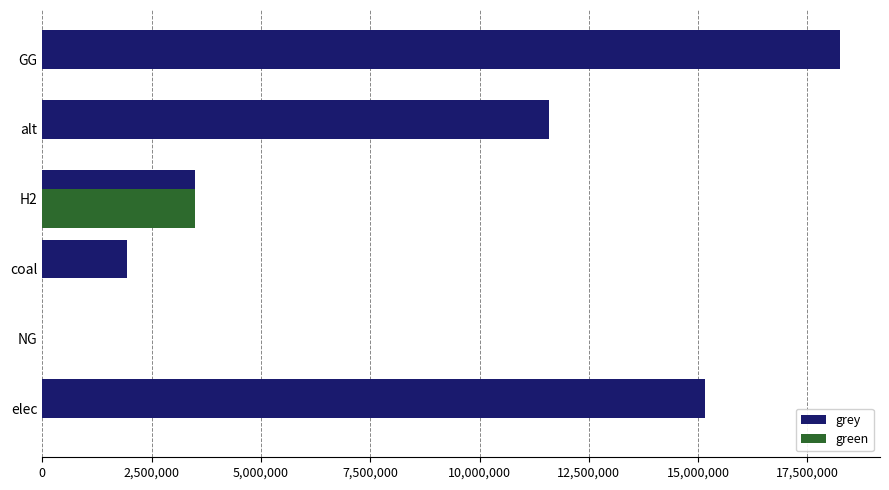

Which series changed the most between coal and H2?

green